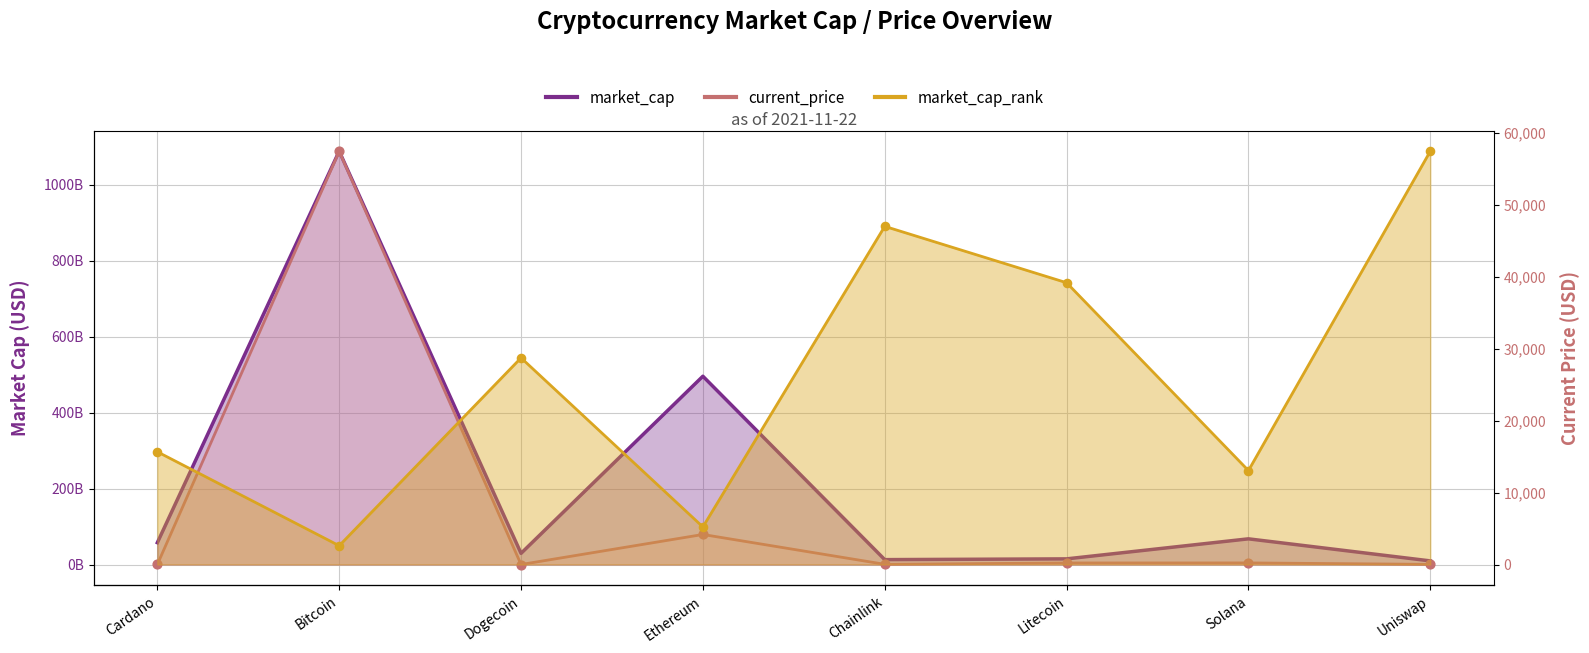

Which series has the largest total across all categories?

market_cap